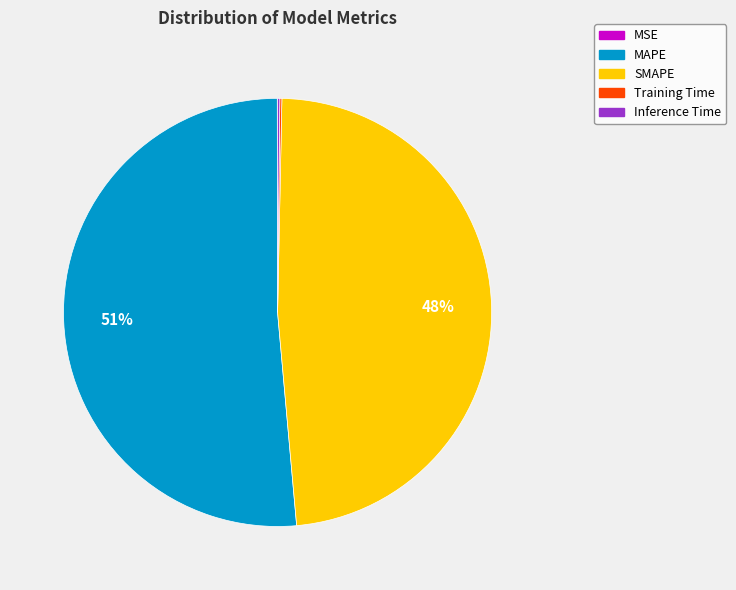

Which slice represents more than half of the pie?

MAPE